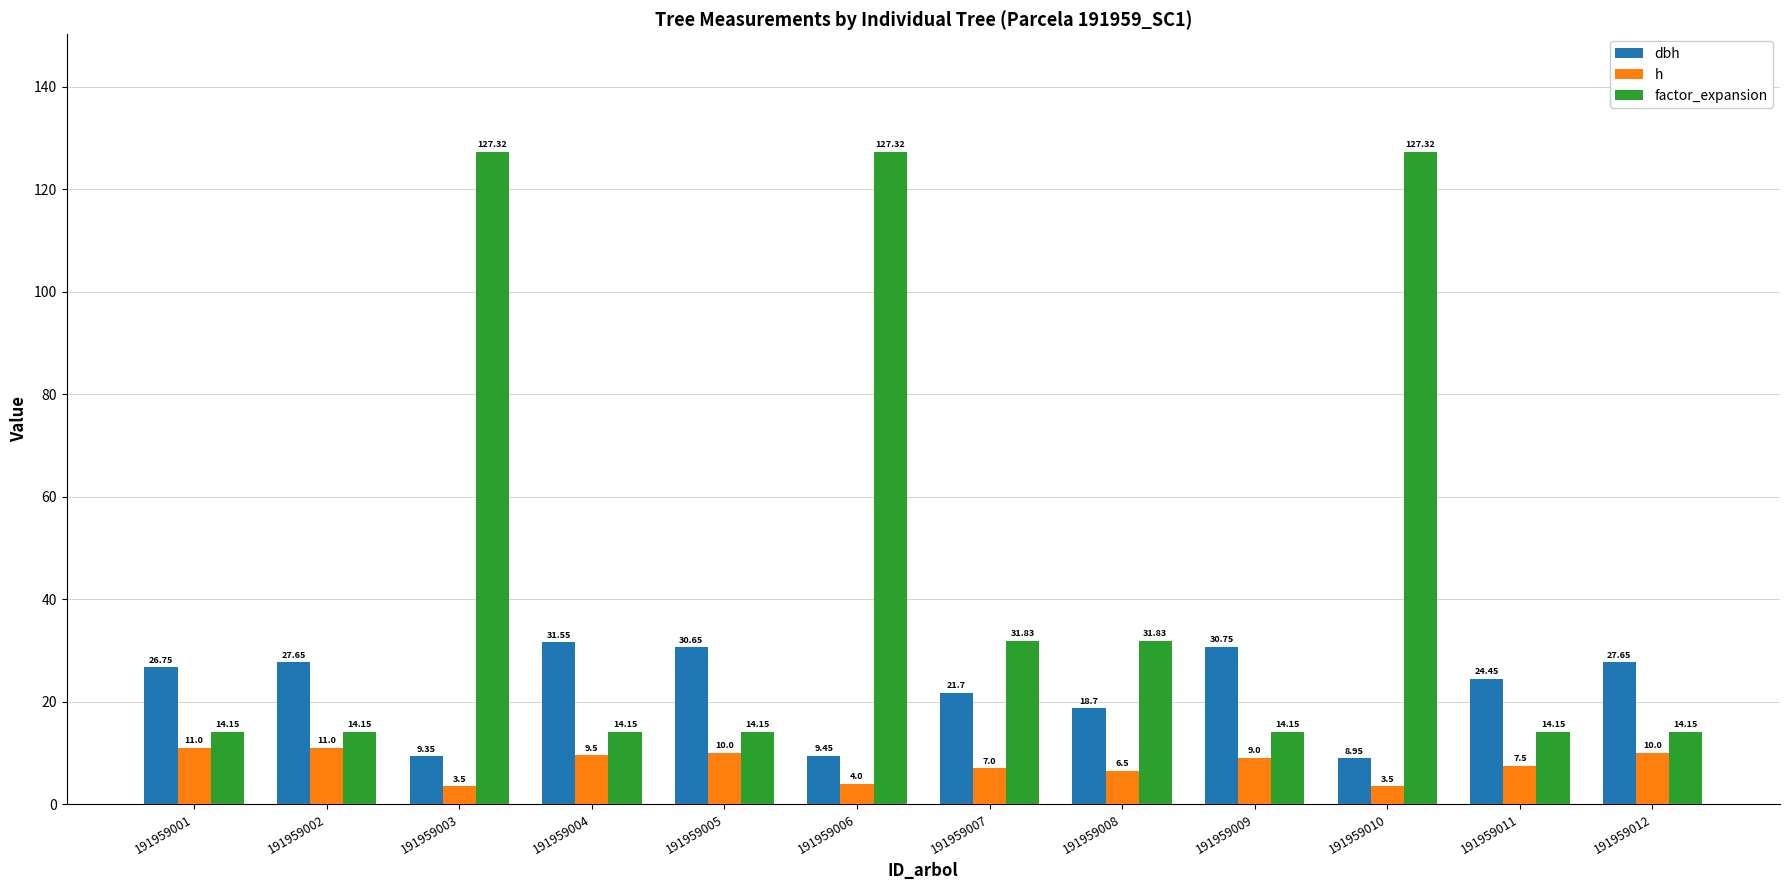

Which series has the largest range (max minus min)?

factor_expansion